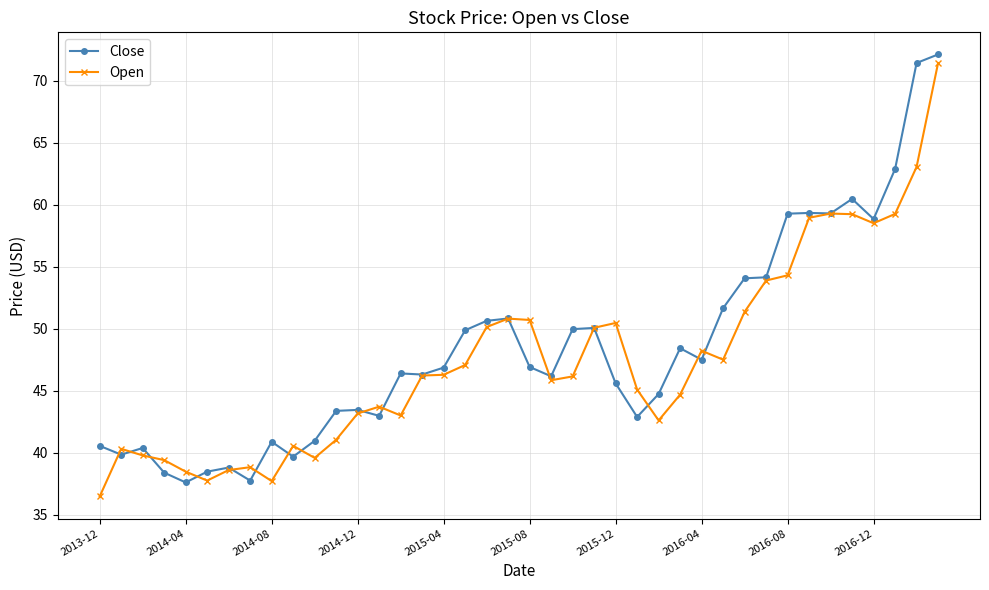

What is the value of the Open point at the 21st from the left?

50.7